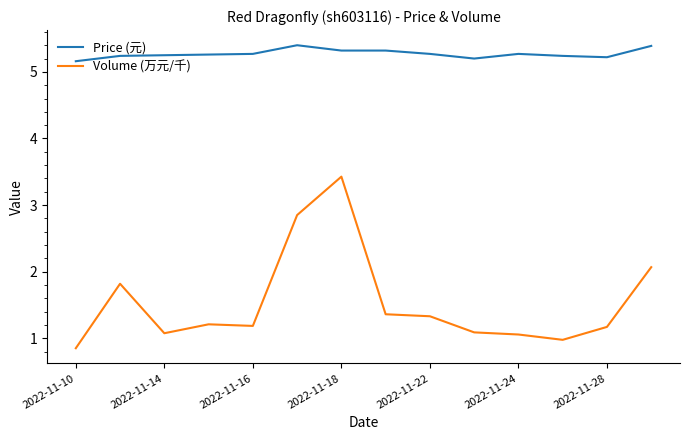

True or false: Price (元) and Volume (万元/千) cross at least once.

False